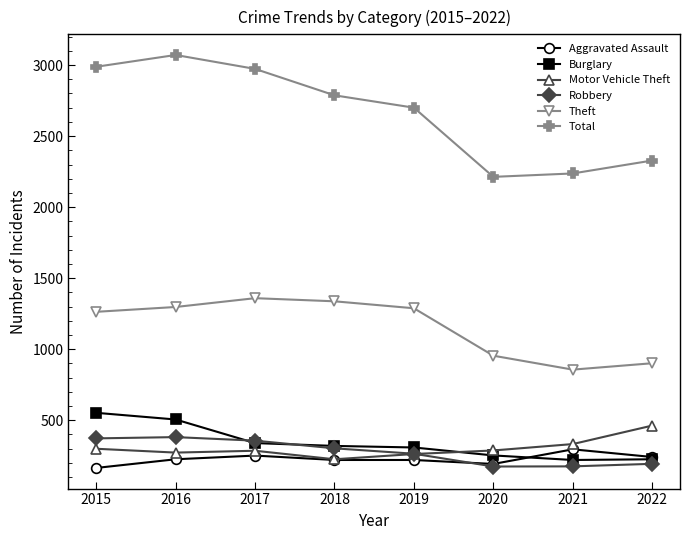

Where is the first local maximum for Total?

2016